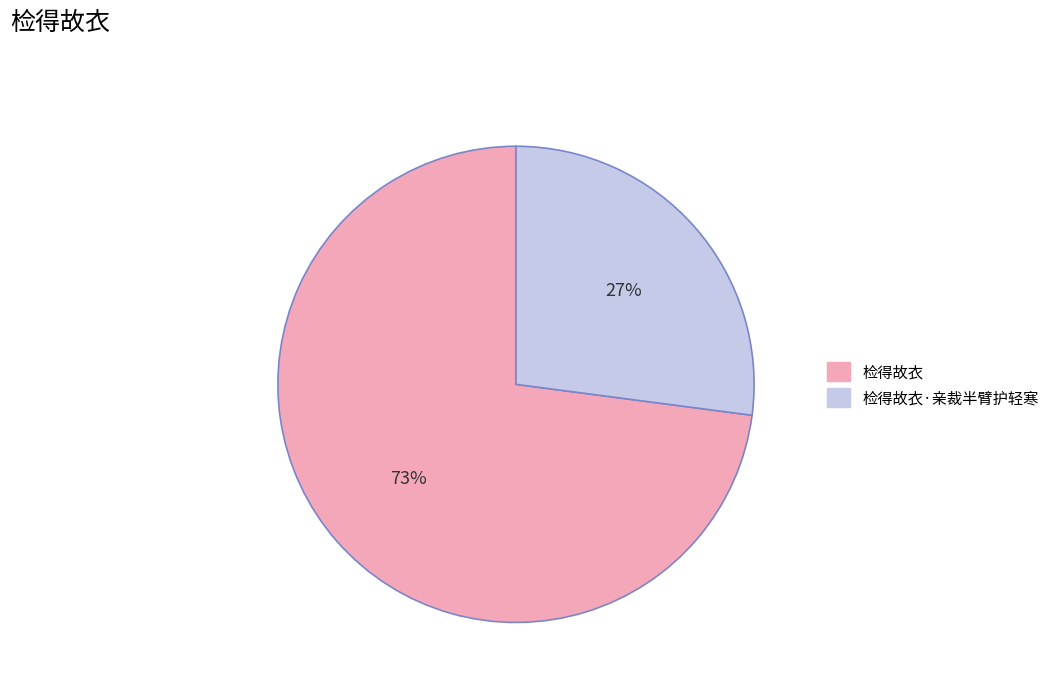

Count the number of slices in the pie.

2